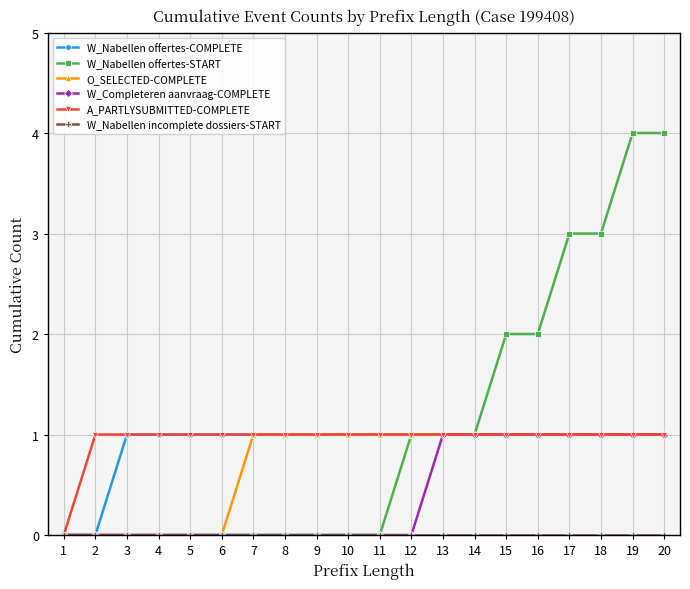

What is the total value across all series at 8?

3